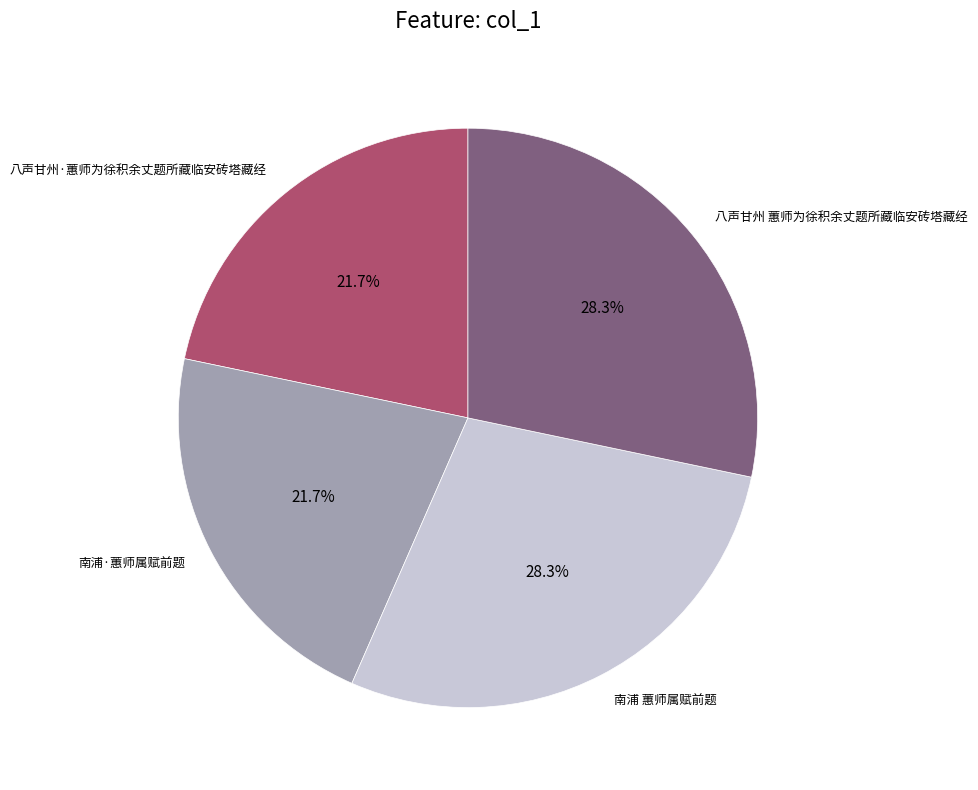

What percentage is NOT represented by 八声甘州·蕙师为徐积余丈题所藏临安砖塔藏经?

78.3%